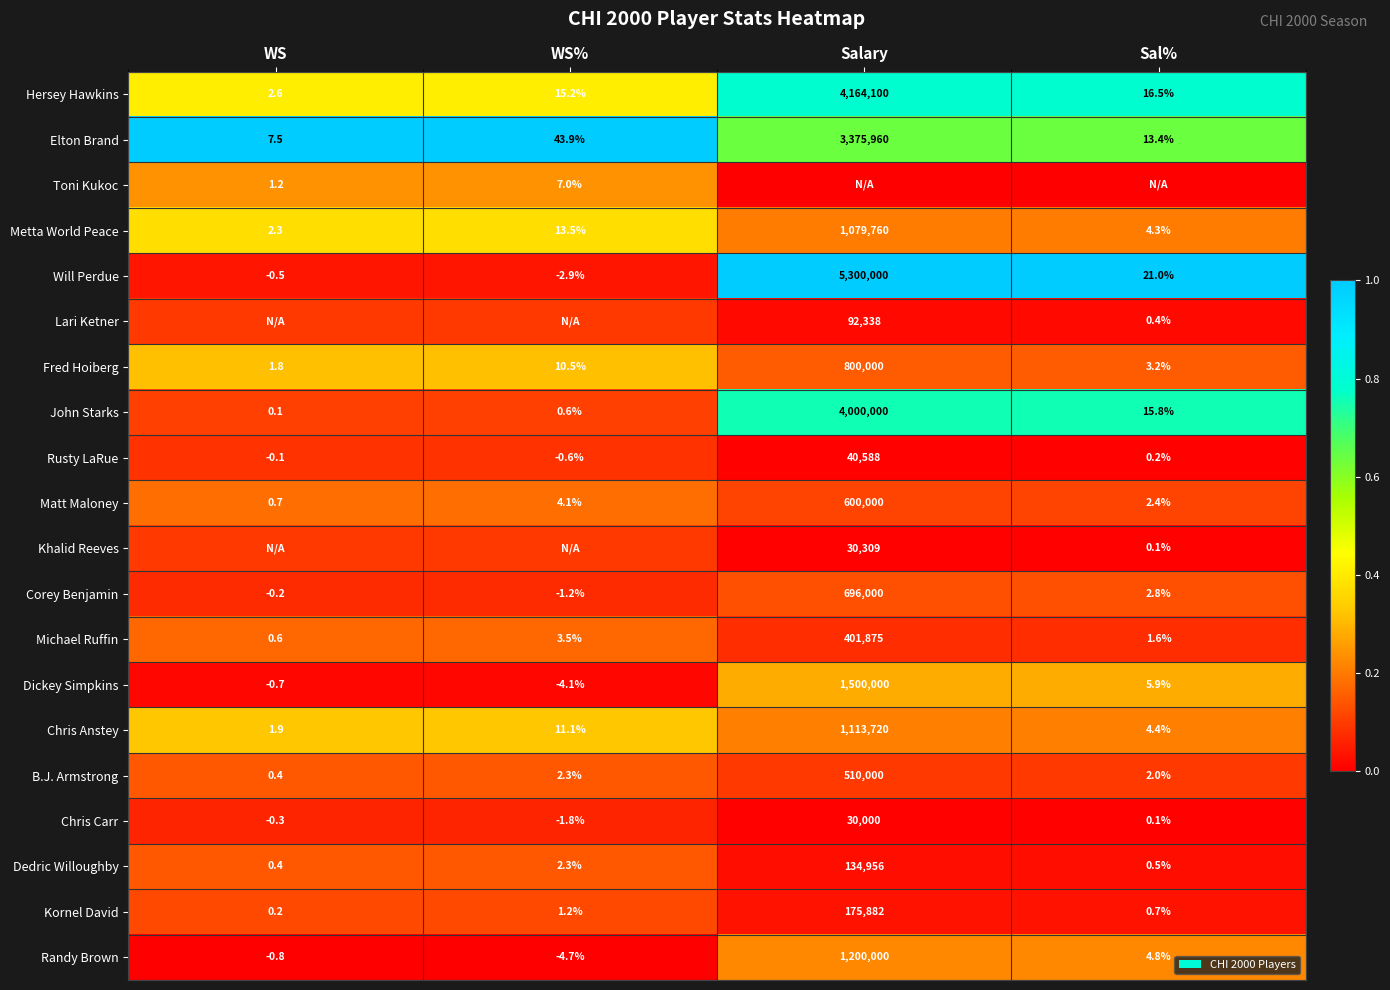

At which label does Fred Hoiberg reach its peak?

Salary